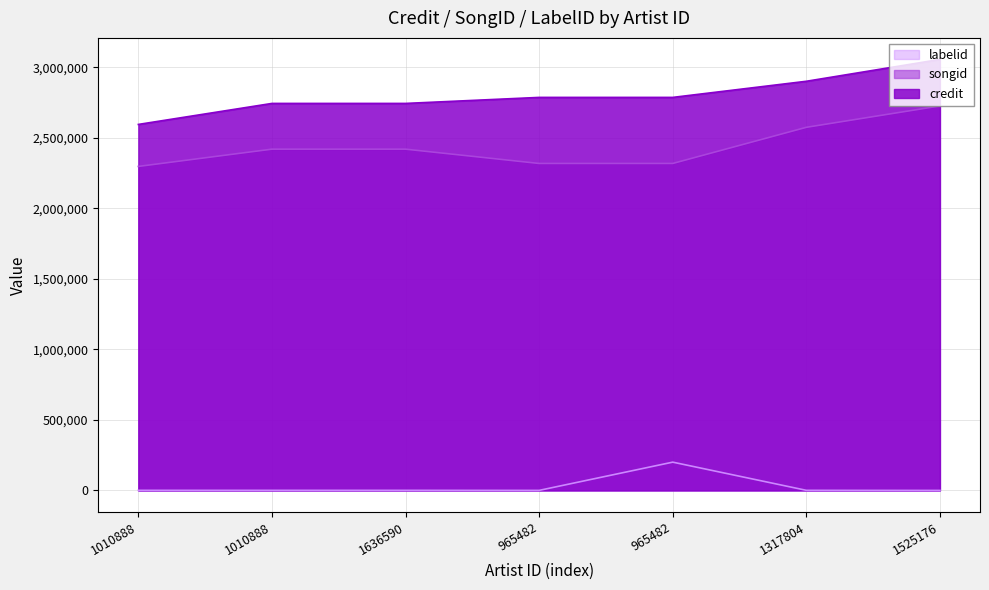

Reading right to left, what are all the values shown in this chart?

credit: 1525176=3055873	1317804=2901029	965482=2786661	965482=2786661	1636590=2743993	1010888=2743977	1010888=2595052
songid: 1525176=2726182	1317804=2574571	965482=2318259	965482=2318259	1636590=2419740	1010888=2419744	1010888=2297293
labelid: 1525176=33	1317804=692	965482=200412	965482=235	1636590=692	1010888=692	1010888=692